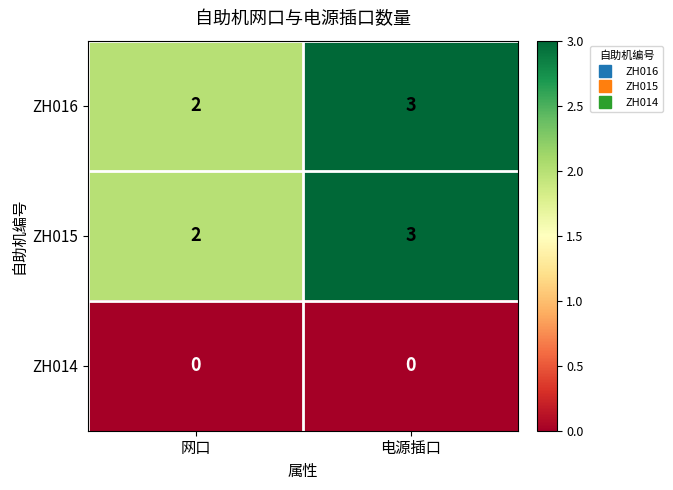

Reading left to right, what are all the values shown in this chart?

ZH016: 网口=2	电源插口=3
ZH015: 网口=2	电源插口=3
ZH014: 网口=0	电源插口=0